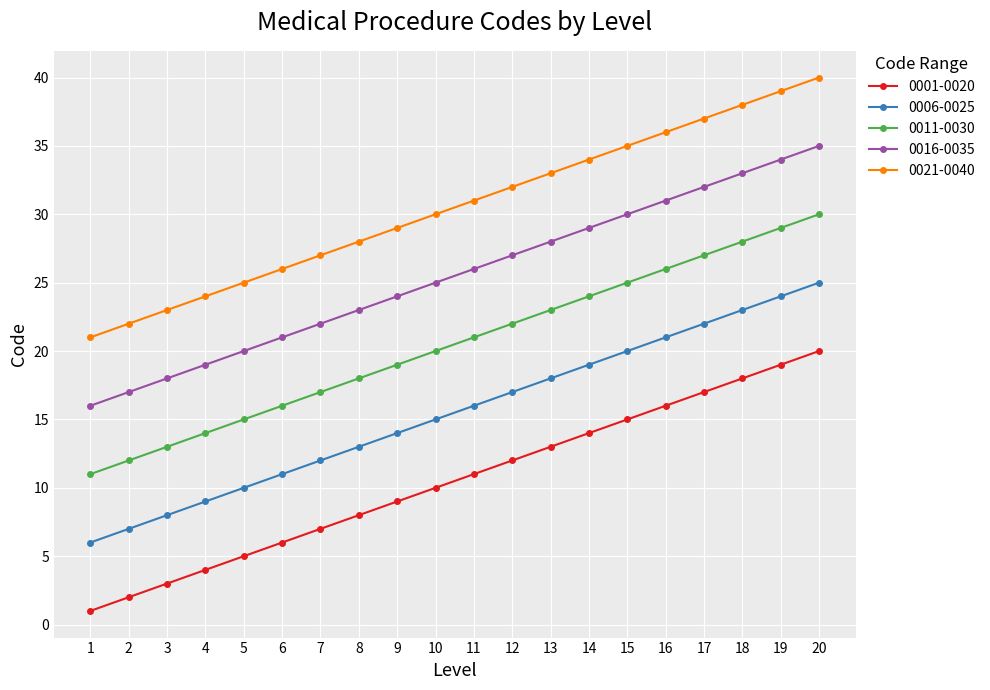

Is this an area chart (filled region under the line)?

No